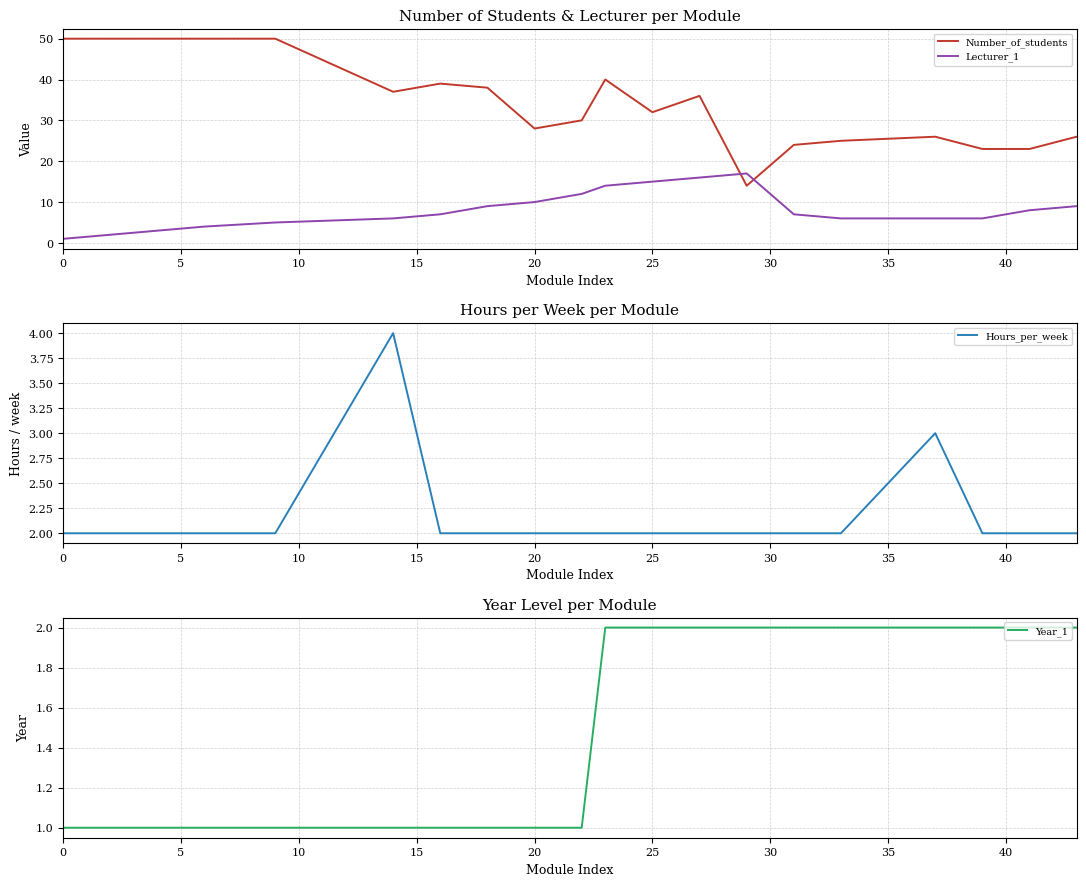

List the series in order of their peak value, highest first.

Number_of_students, Lecturer_1, Hours_per_week, Year_1